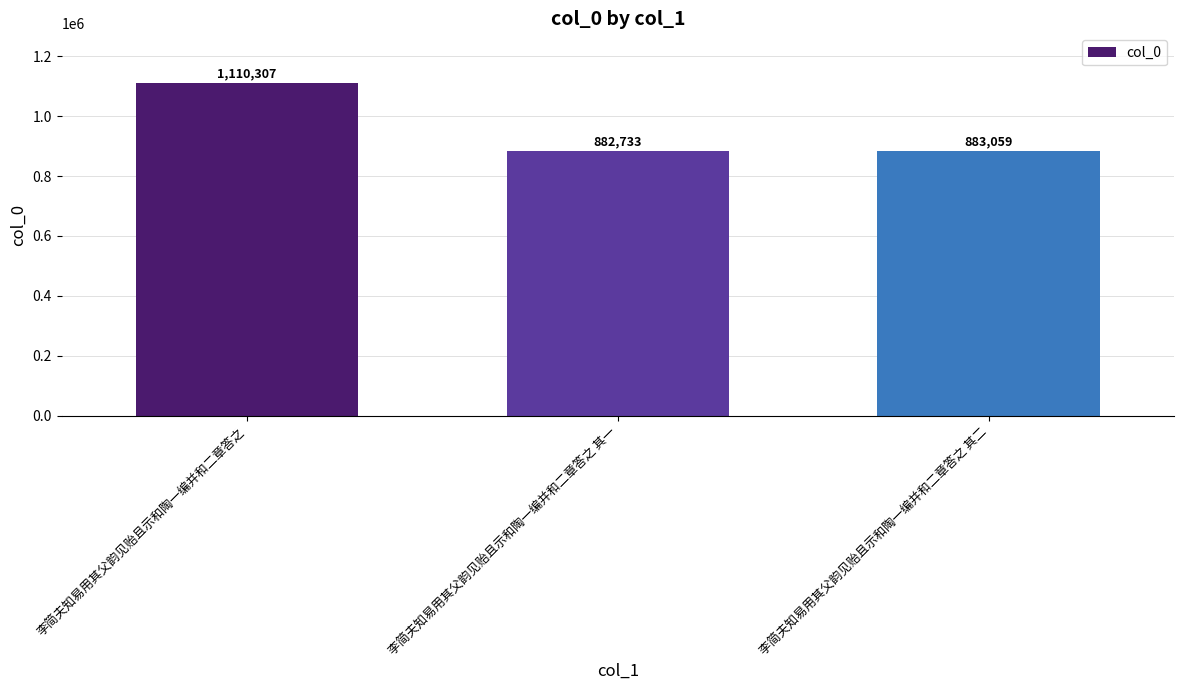

What is the ratio of the value at 李简夫知易用其父韵见贻且示和陶一编并和二章答之 其二 to the value at 李简夫知易用其父韵见贻且示和陶一编并和二章答之?

0.8